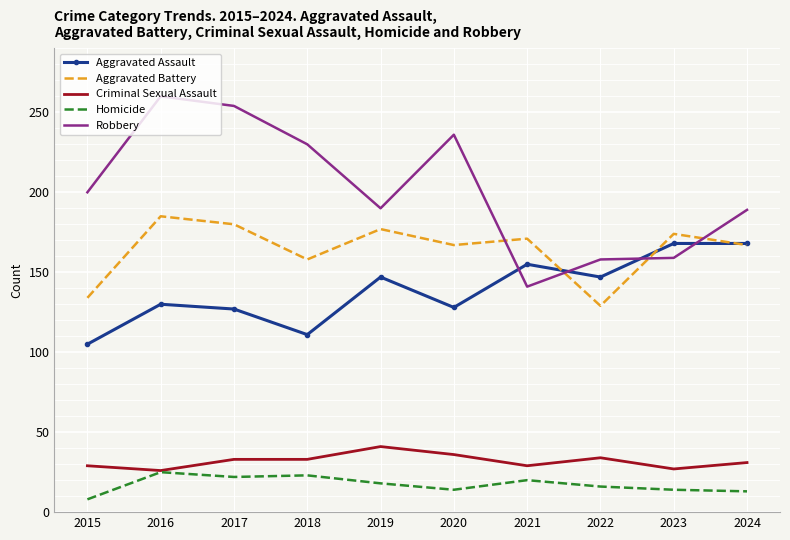

List the series in order of their peak value, highest first.

Robbery, Aggravated Battery, Aggravated Assault, Criminal Sexual Assault, Homicide